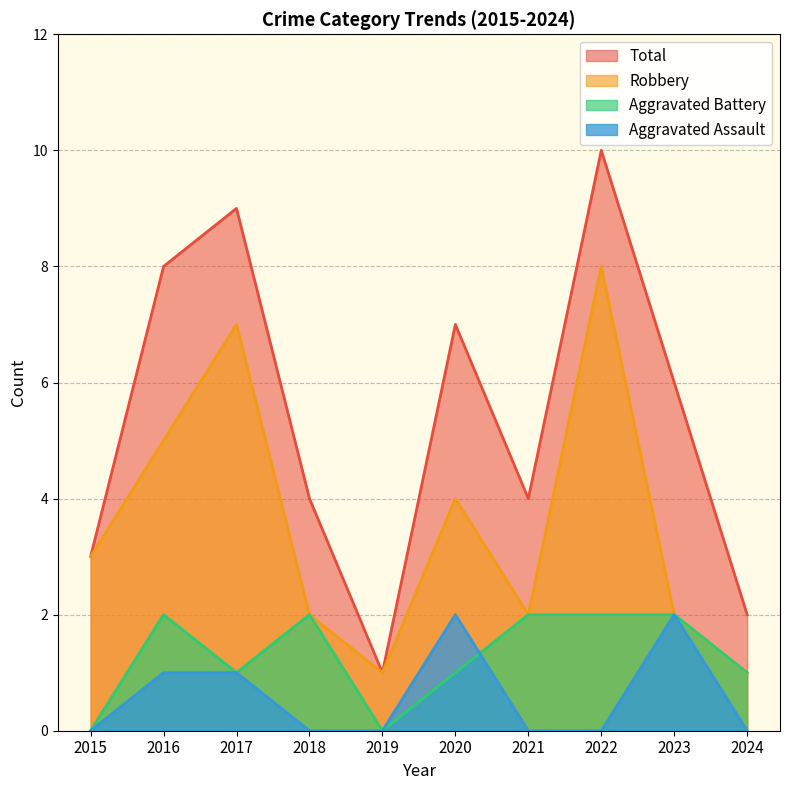

Which series changed the most between 2016 and 2018?

Total